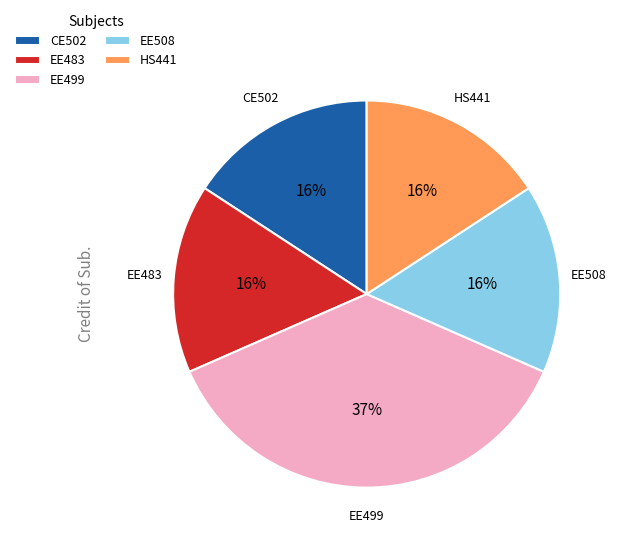

True or false: EE499 accounts for 37% of the total.

True